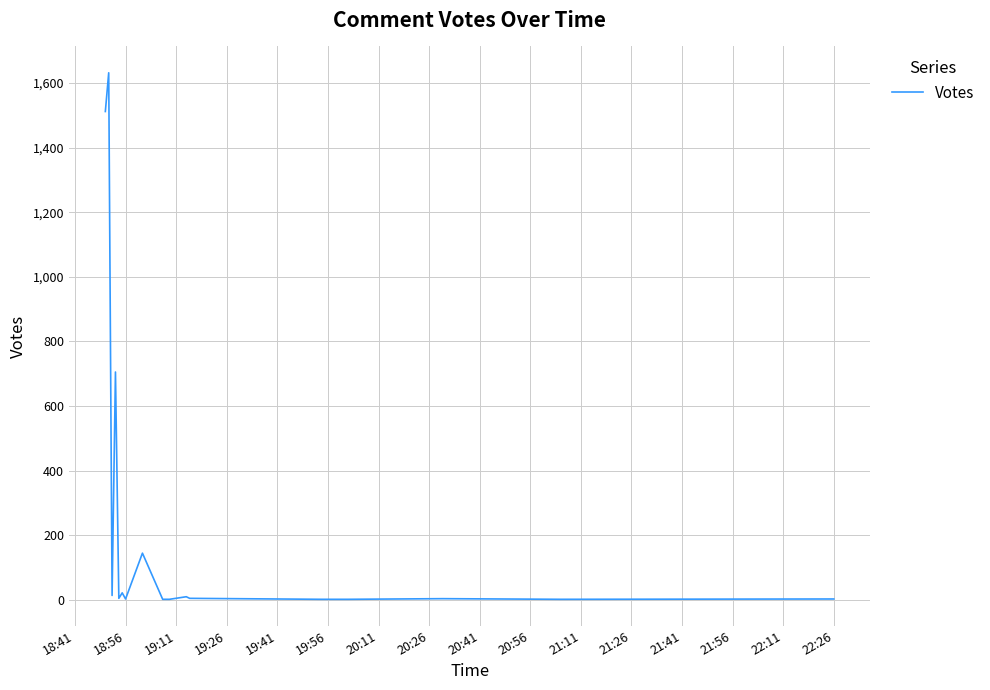

What is the difference between the maximum and minimum values?

1631